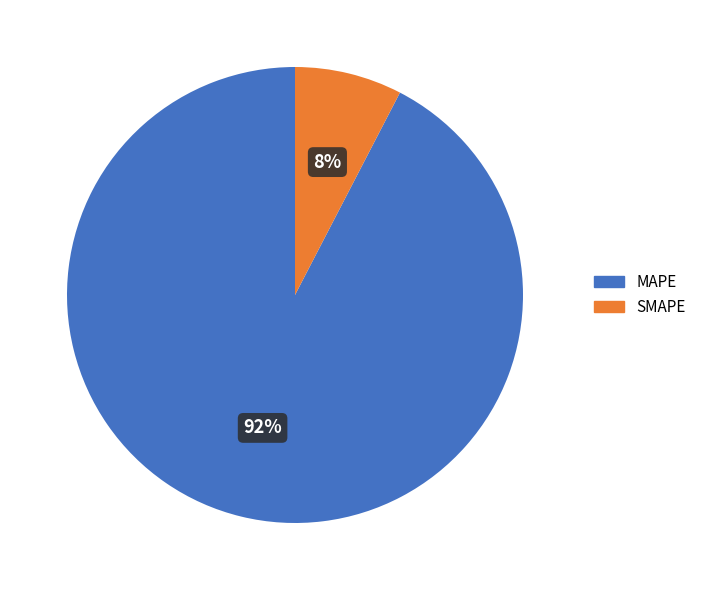

What is the majority slice?

MAPE